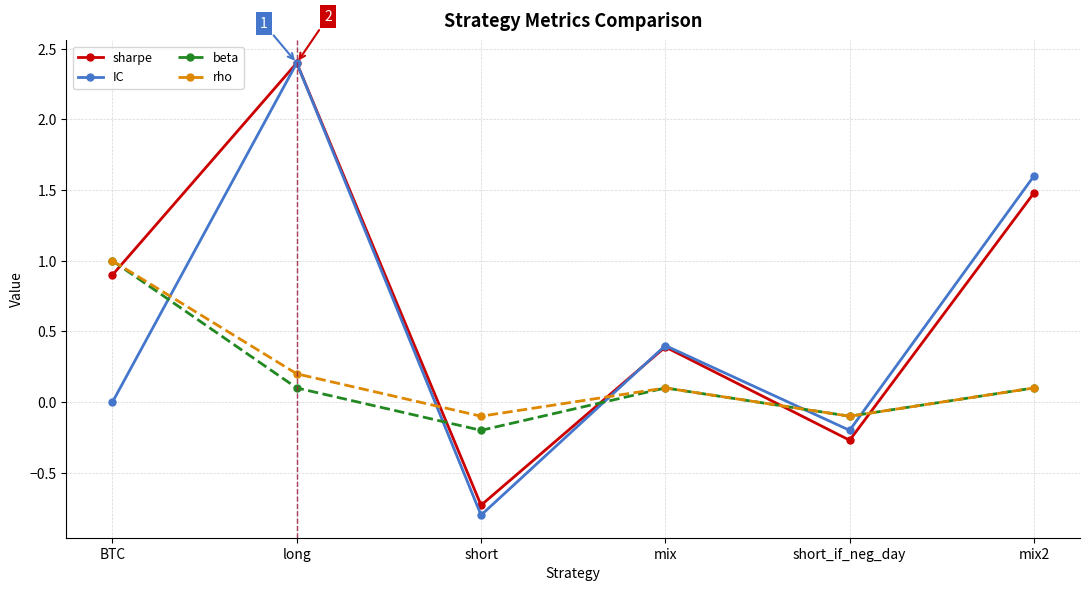

Read the sharpe value at short_if_neg_day.

-0.3